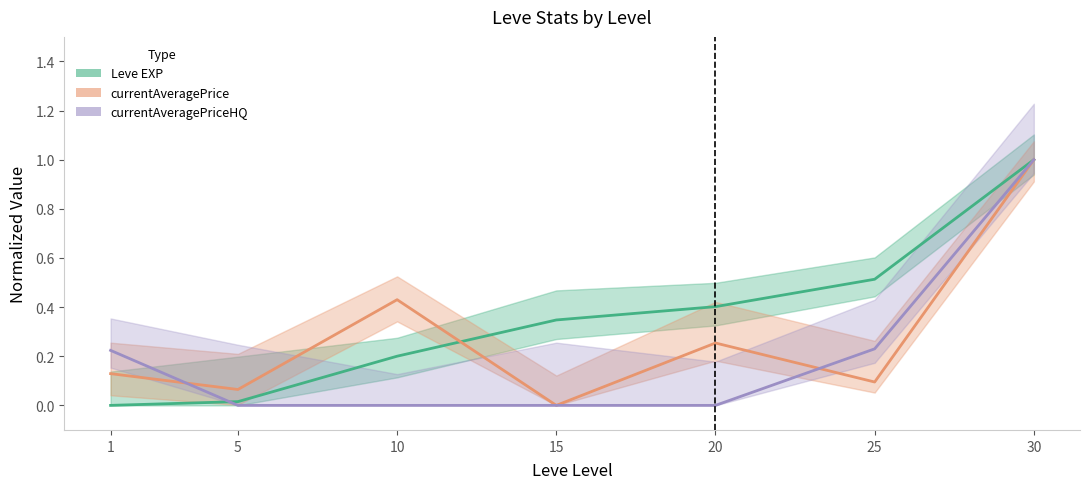

Reading left to right, transcribe all the data shown in this chart.

Leve EXP: 1=0.0	5=0.0	10=0.2	15=0.3	20=0.4	25=0.5	30=1.0
currentAveragePrice: 1=0.1	5=0.1	10=0.4	15=0.0	20=0.3	25=0.1	30=1.0
currentAveragePriceHQ: 1=0.2	5=0.0	10=0.0	15=0.0	20=0.0	25=0.2	30=1.0